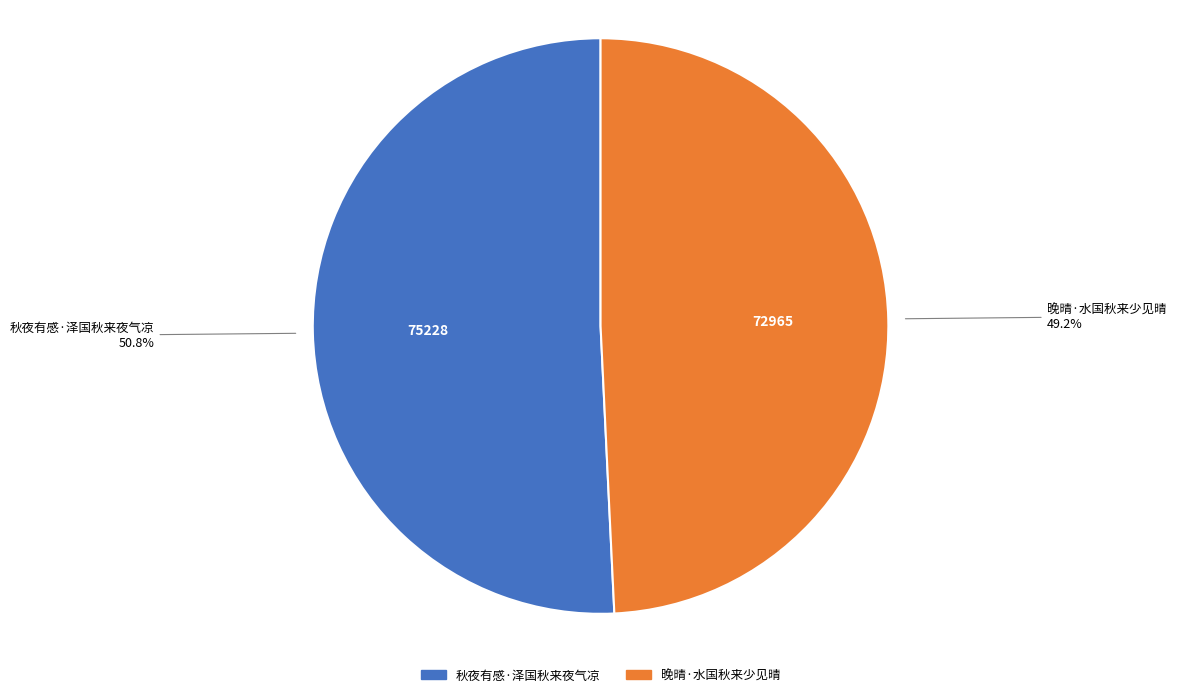

To the nearest percent, what is the combined percentage of 秋夜有感·泽国秋来夜气凉 and 晚晴·水国秋来少见晴?

100%